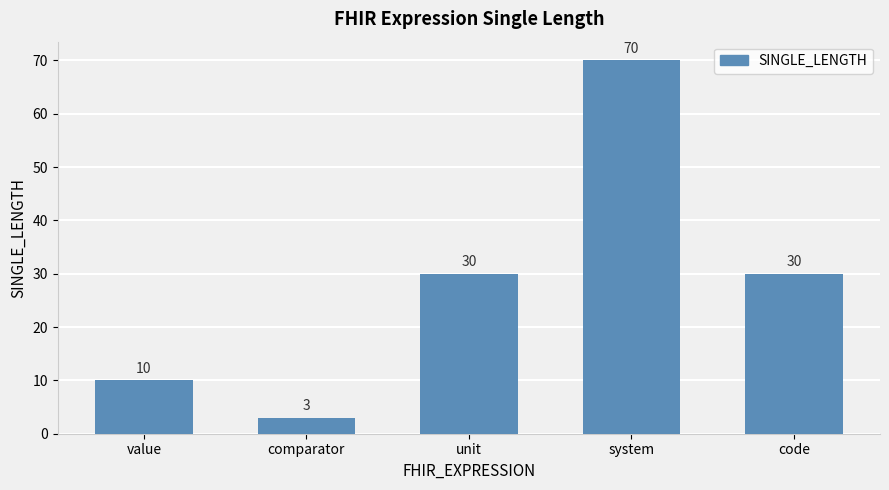

What is the sum of all values?

143